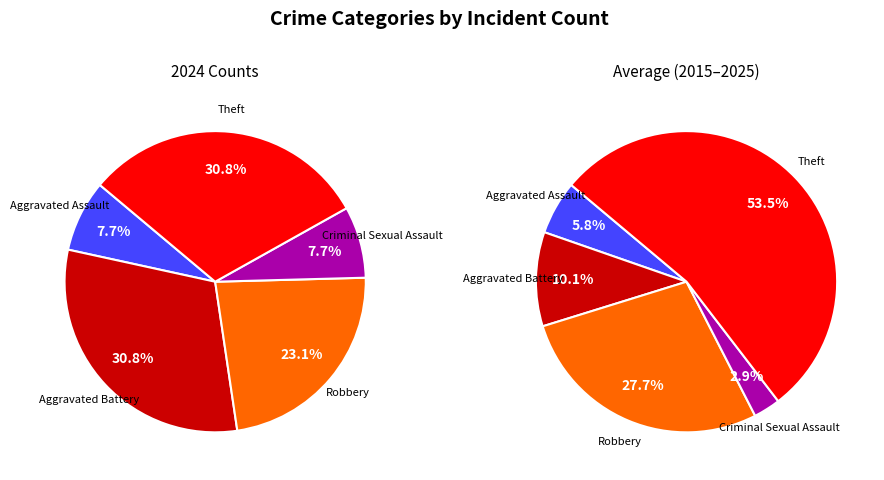

True or false: Robbery accounts for 19% of the total.

False